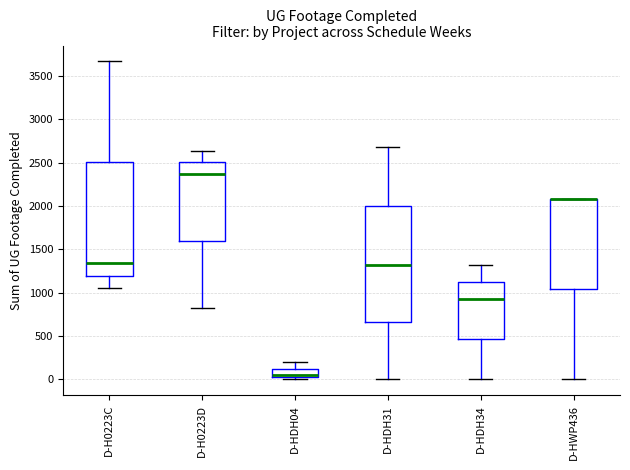

Where does the upper whisker of the box for D-HDH04 end on the y-axis? The values are not printed on the chart, so give them approximately, as read against the axis.

200